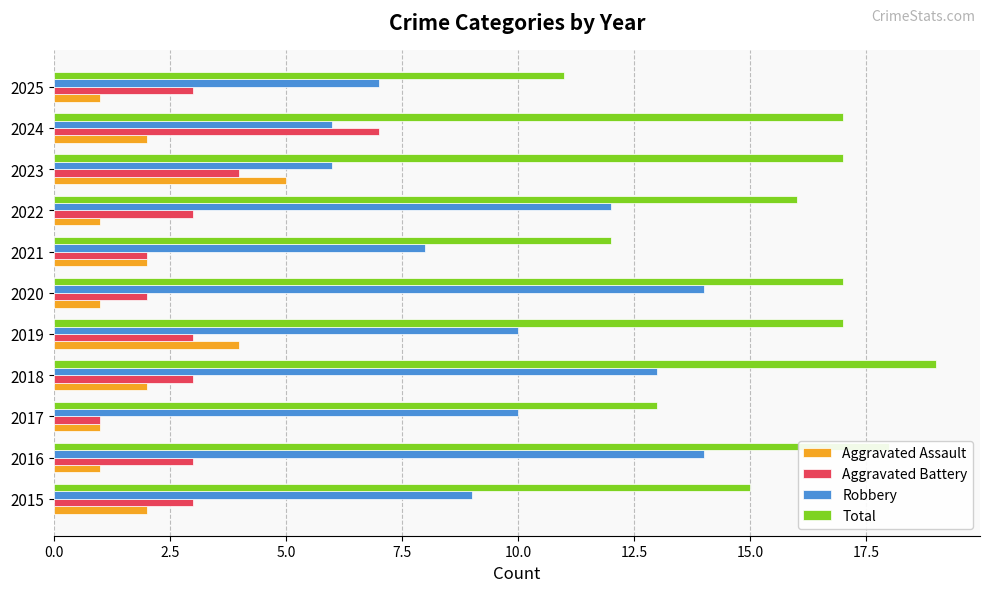

Read the Total value at 2022.

16